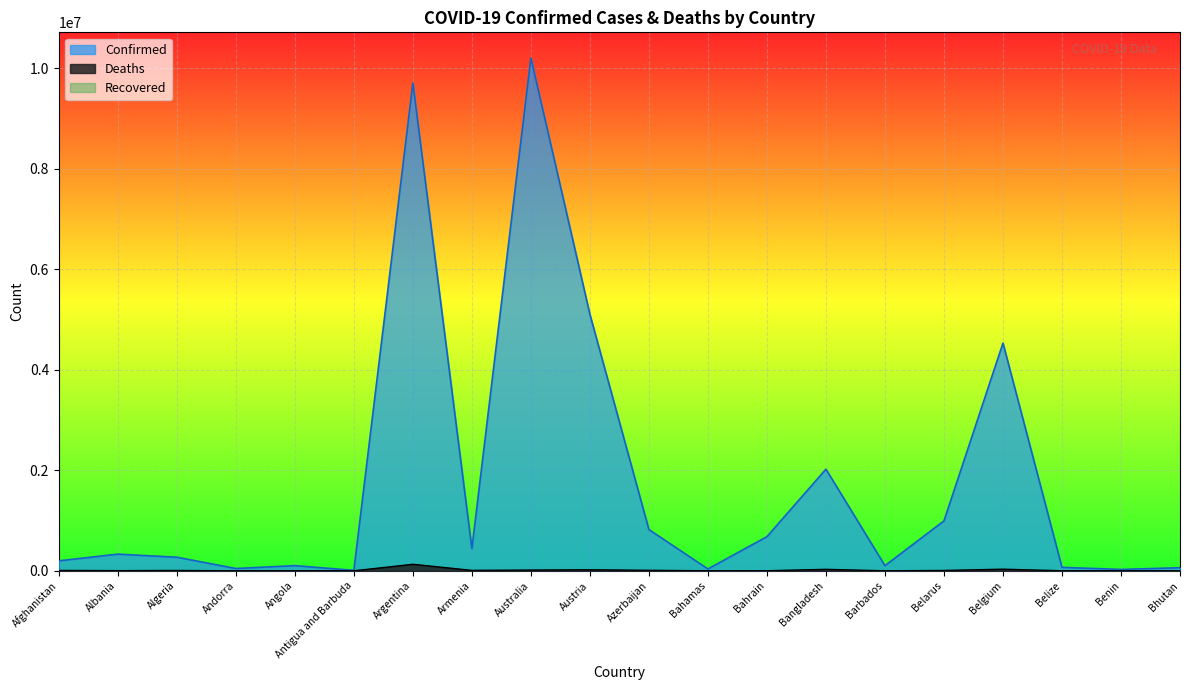

Count the number of categories in the chart.

20